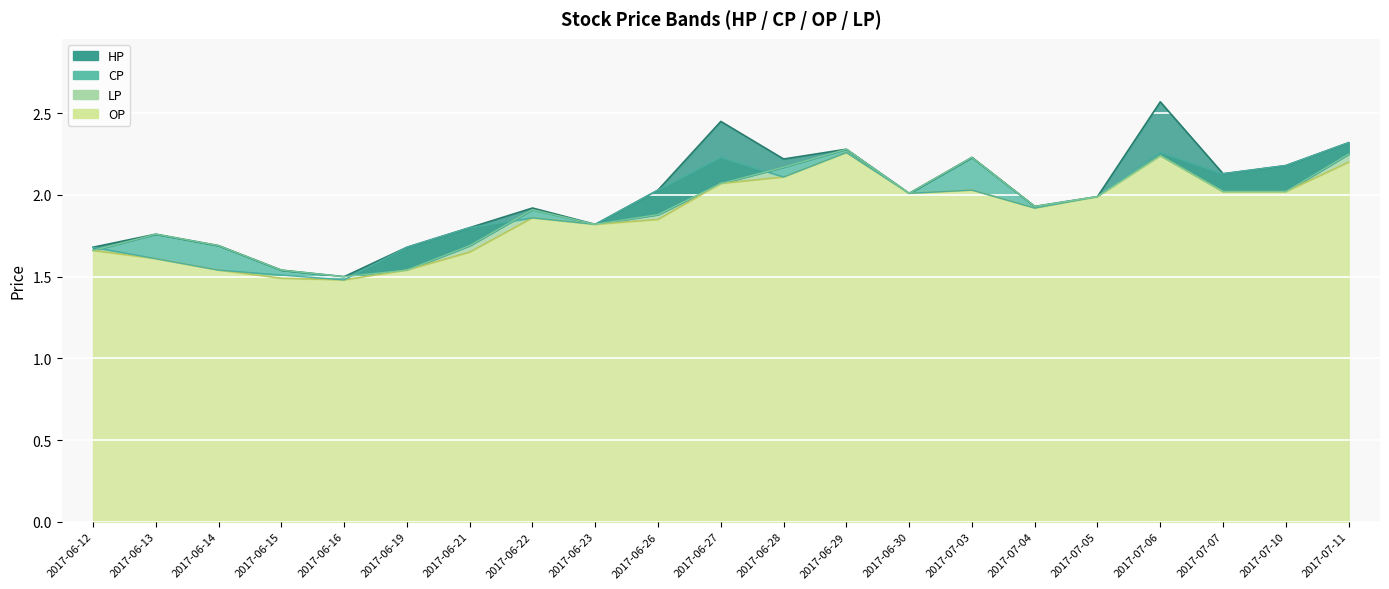

What is the lowest value of the OP series?

1.5